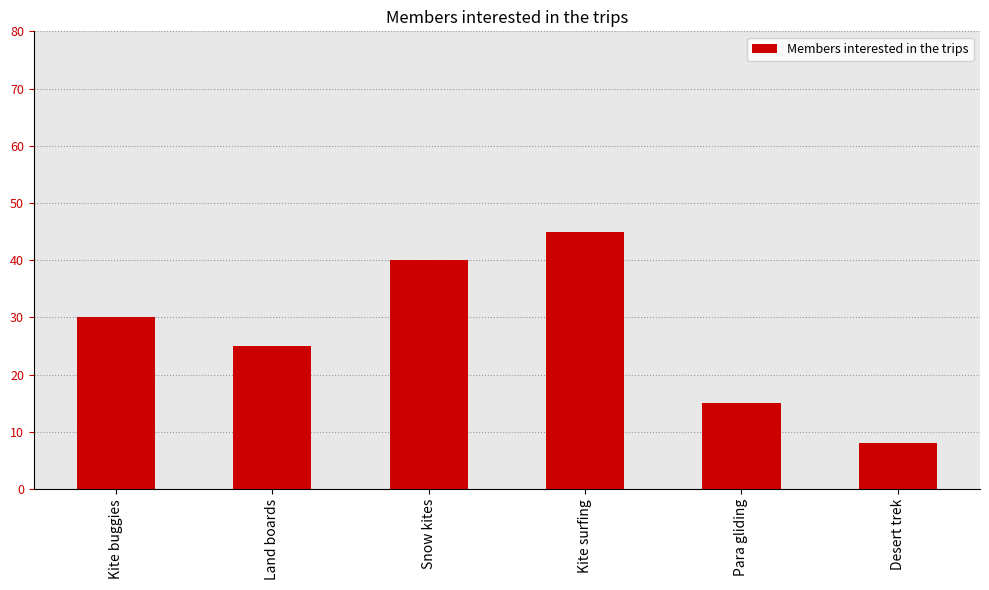

True or false: the data shows 52 at Kite buggies.

False